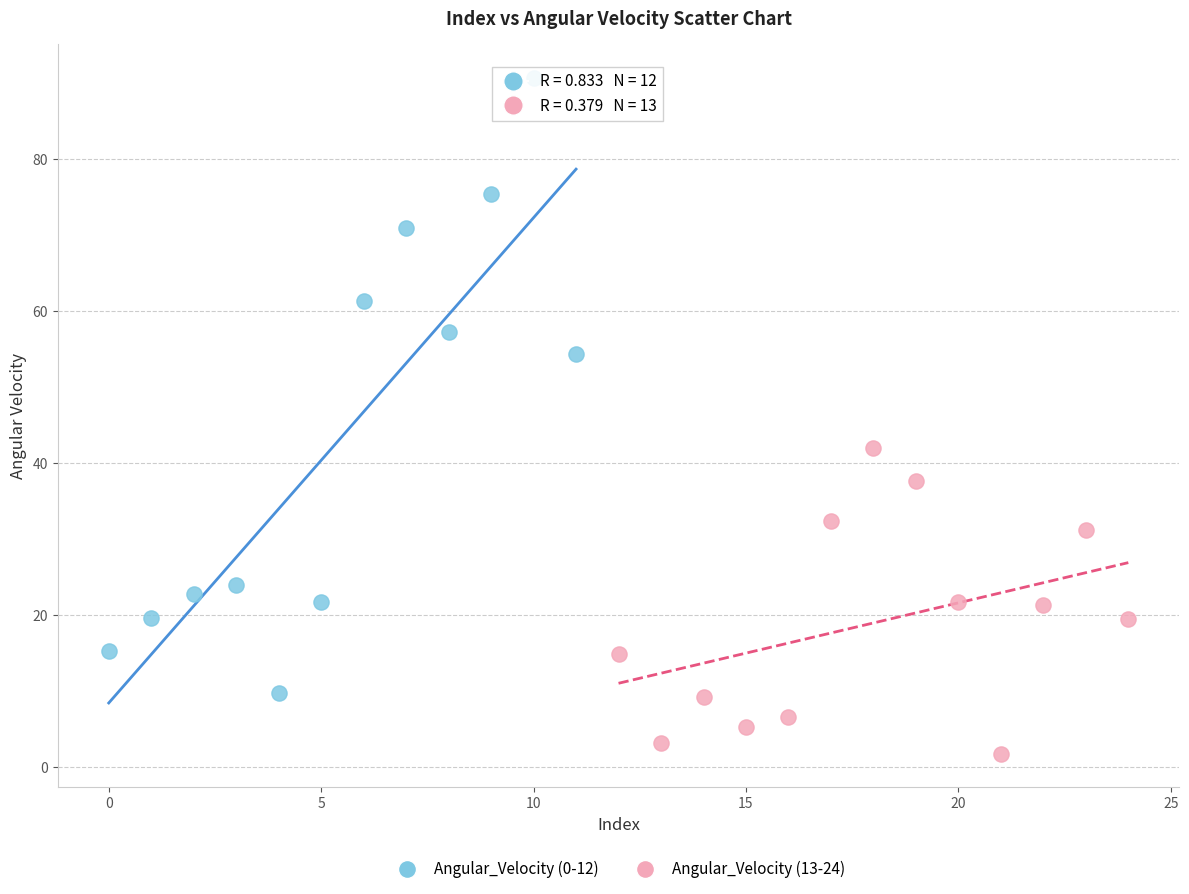

Which series contains the highest Y value?

Angular_Velocity (0-12)